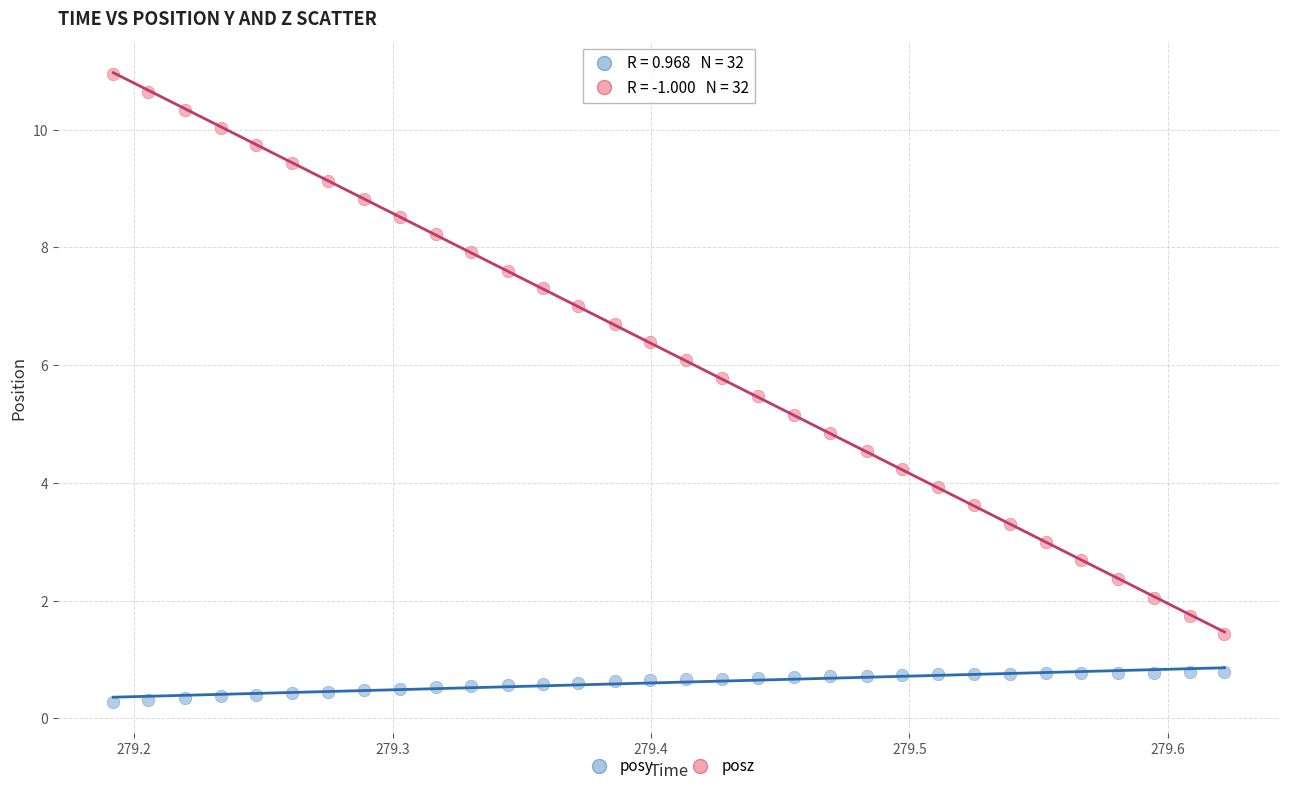

Which series contains the lowest Y value?

posy